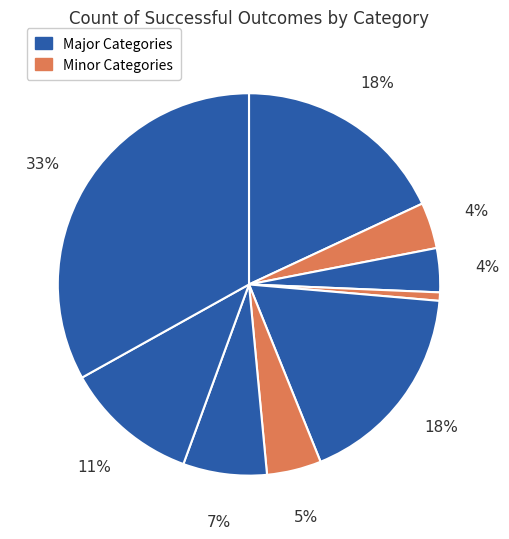

How many slices are in this pie chart?

9